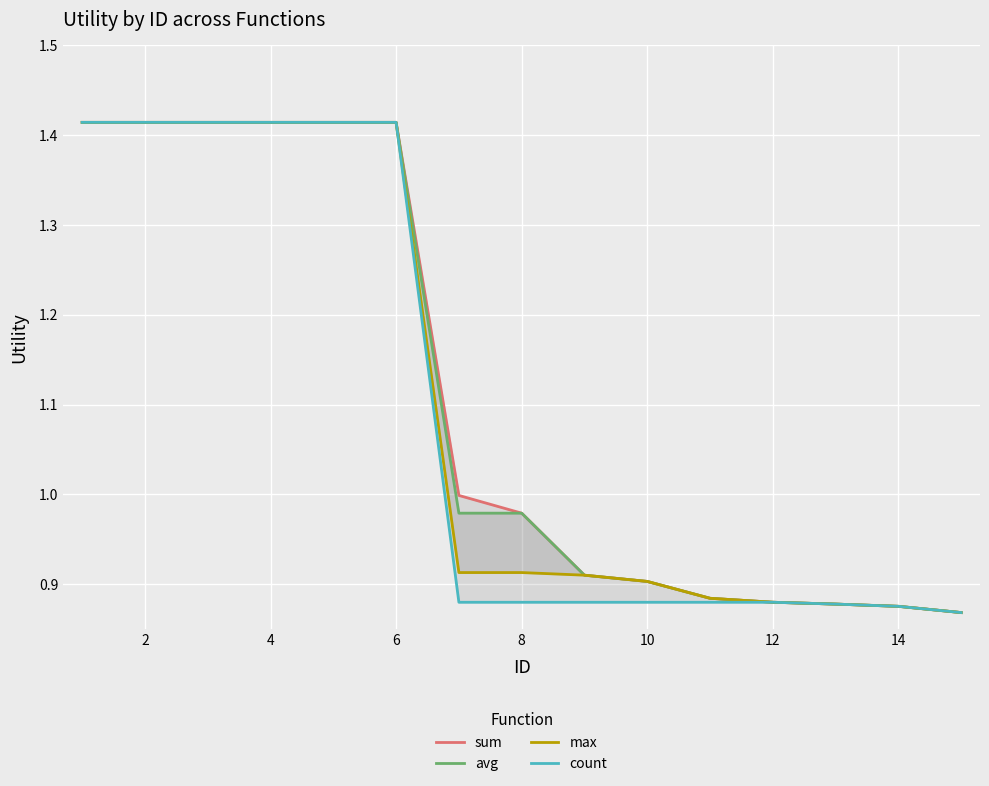

What are all the series names shown in the legend?

sum, avg, max, count